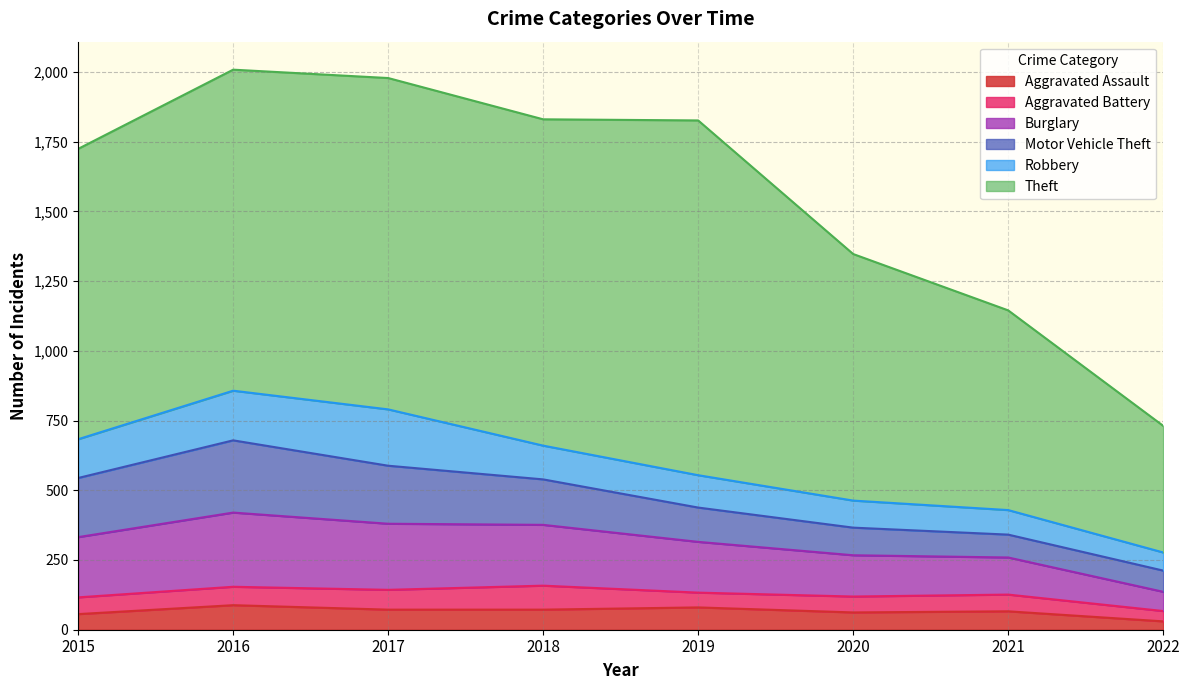

In Burglary, how many points are higher than both neighbors (excluding endpoints)?

1